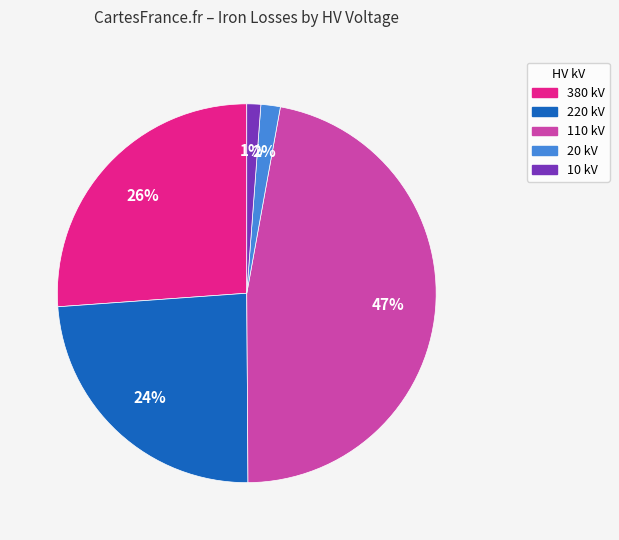

Is there any slice that represents more than half of the pie?

No